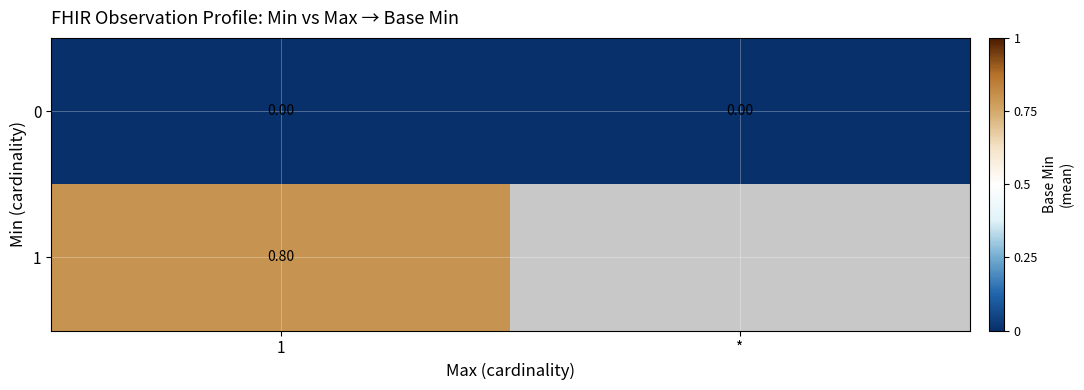

What is the difference between the highest and lowest values at 1?

0.8